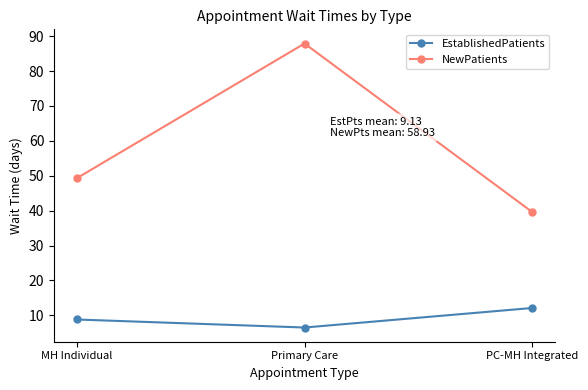

How many values in the EstablishedPatients series exceed 8?

2